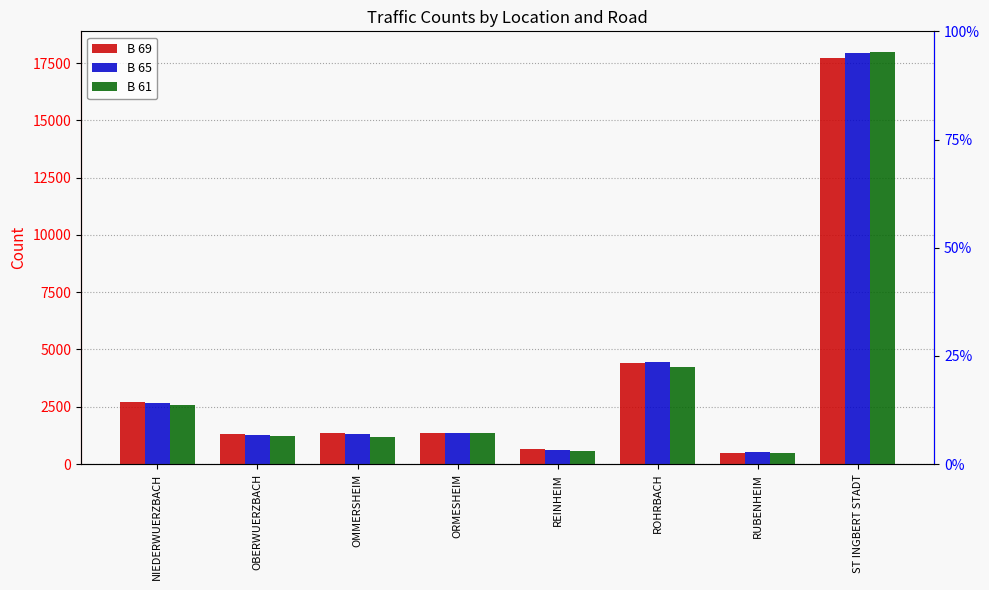

True or false: B 61 has a value of 12397 at ST INGBERT STADT.

False